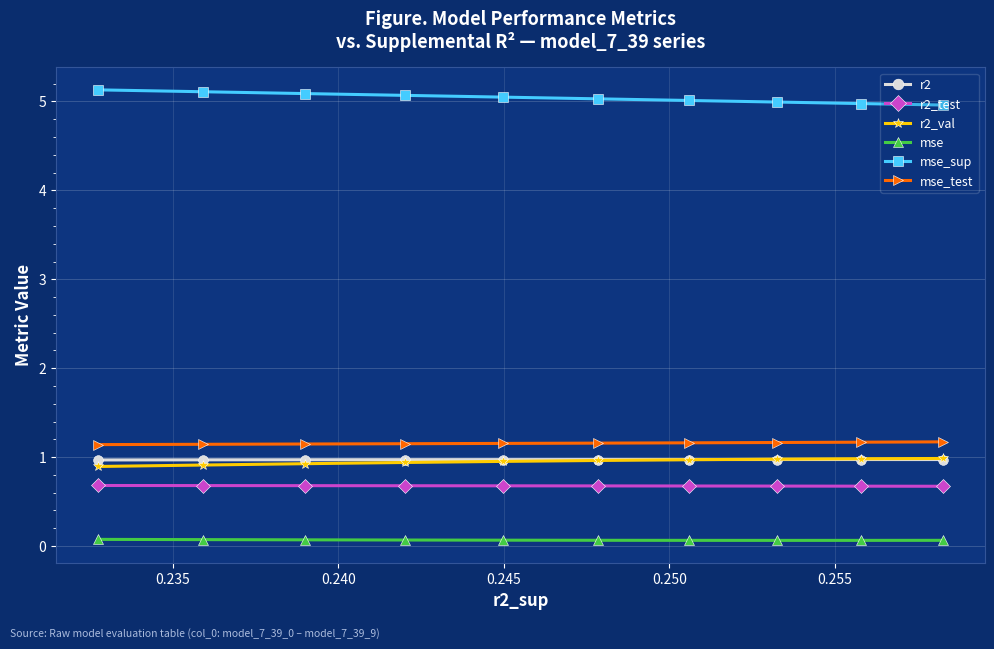

What is the value of the mse_sup point at the 5th from the left?

5.0